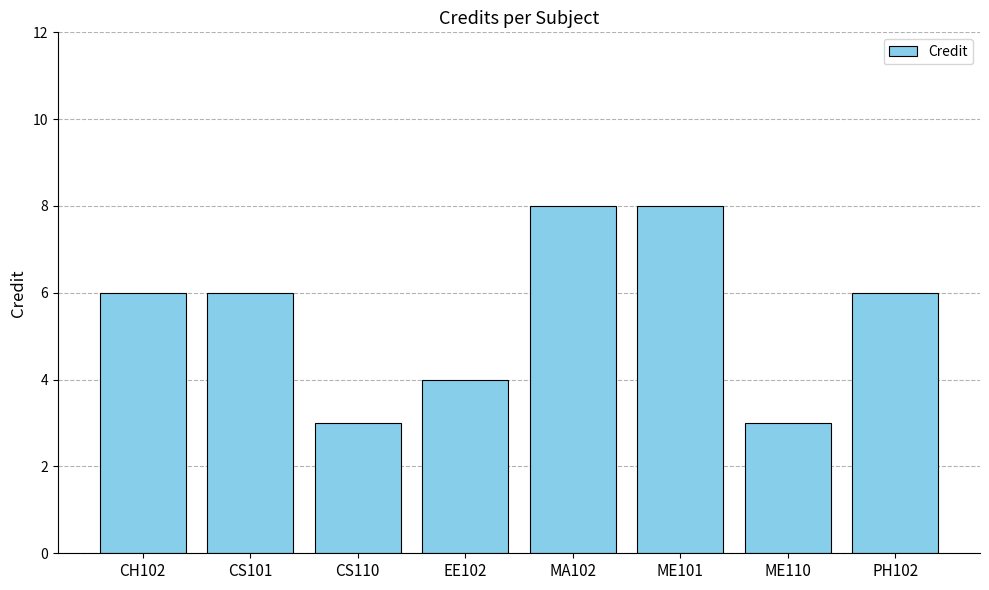

What is the sum of all values?

44